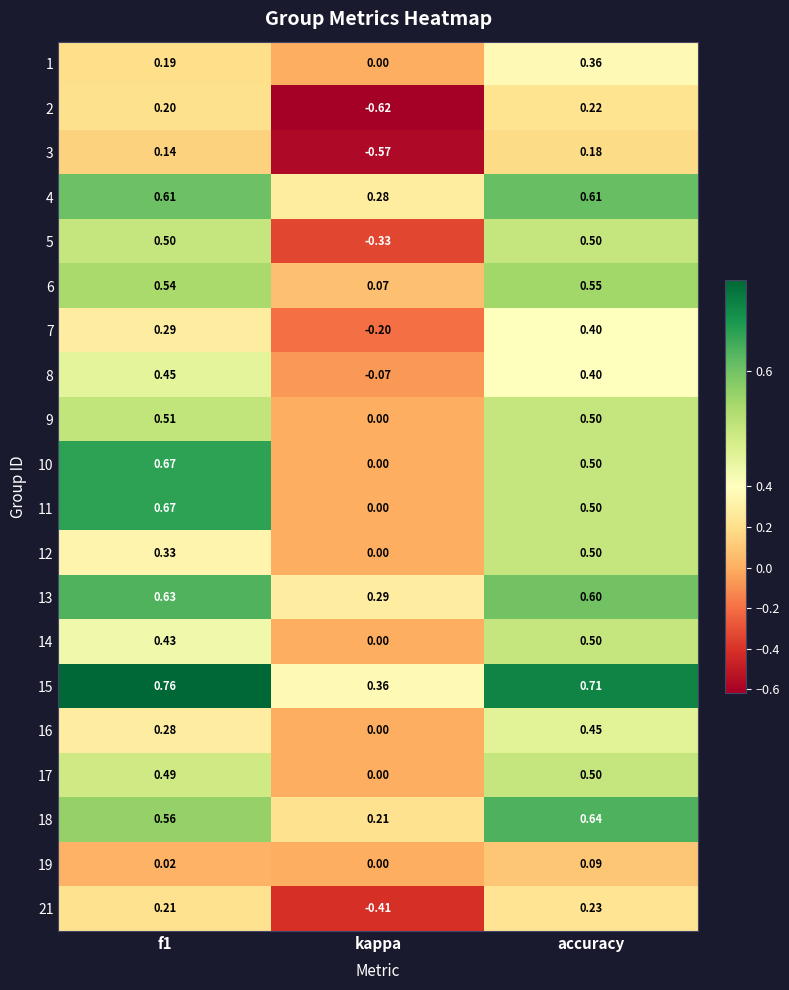

At which label does 8 reach its minimum?

kappa